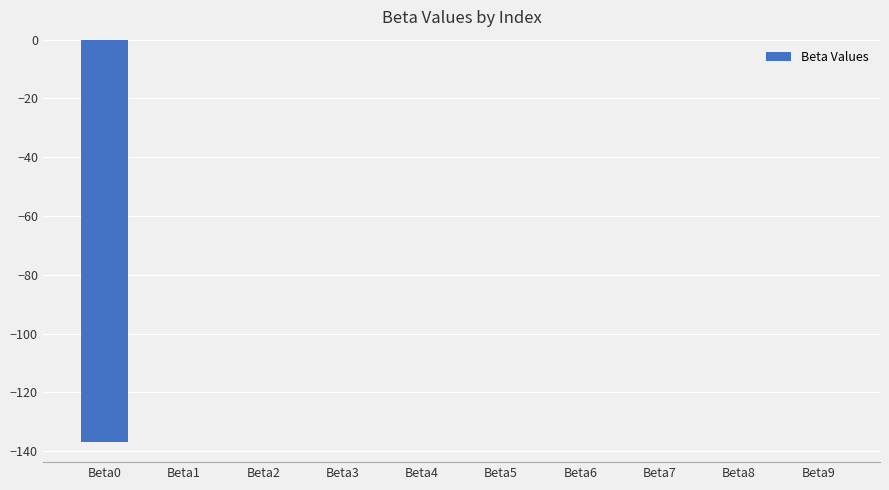

Is it true that the value at Beta0 is -89.5?

False